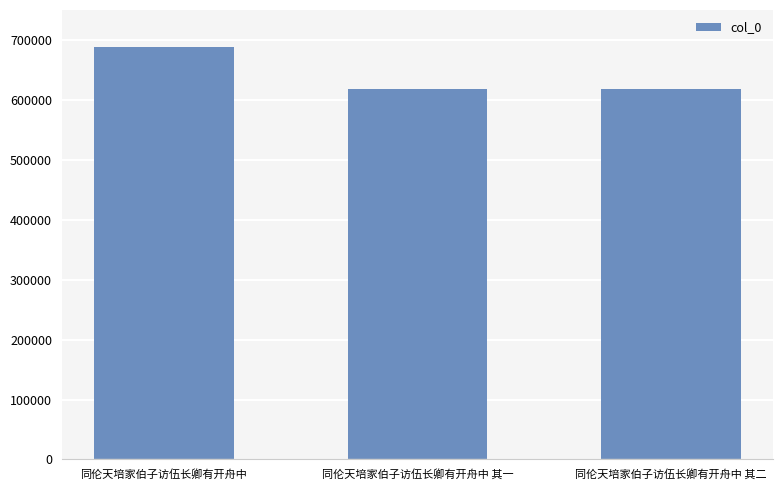

What is the smallest value displayed?

618694